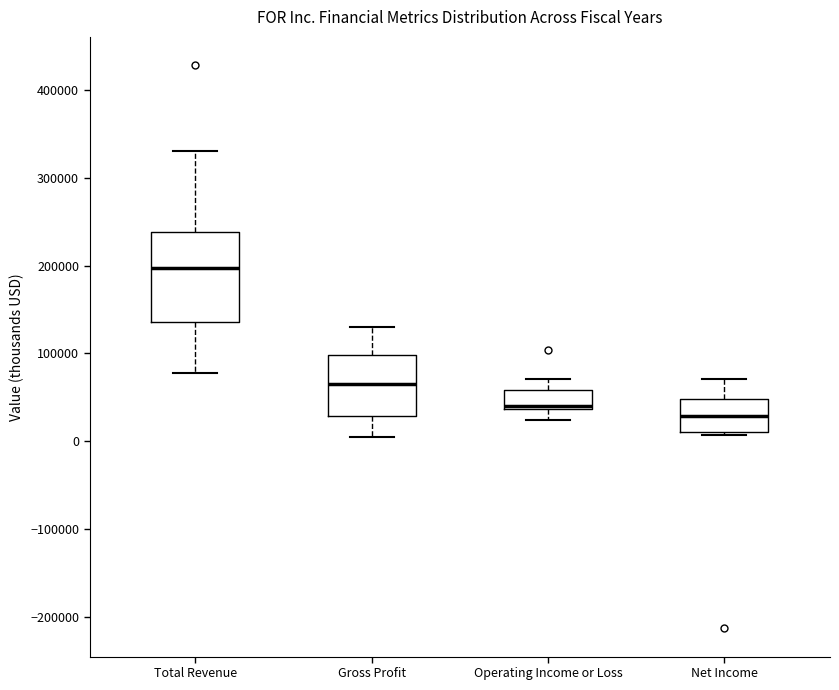

Reading left to right, read every box against the y-axis: the position of its median line, the range the box covers, and the ends of its whiskers. The values are not printed on the chart, so give them approximately, as read against the axis.

Total Revenue: median 200000, box 140000 to 240000, whiskers 80000 to 330000
Gross Profit: median 70000, box 30000 to 100000, whiskers 0 to 130000
Operating Income or Loss: median 40000 (drawn on the box's lower edge), box 40000 to 60000, whiskers 20000 to 70000
Net Income: median 30000, box 10000 to 50000, whiskers 10000 (just below the box's lower edge) to 70000